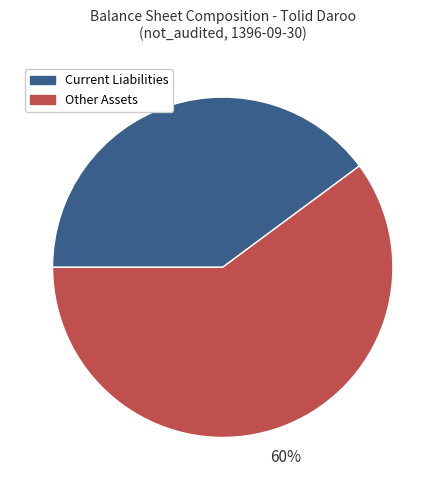

Is it true that Other Assets is 60% of the pie?

True